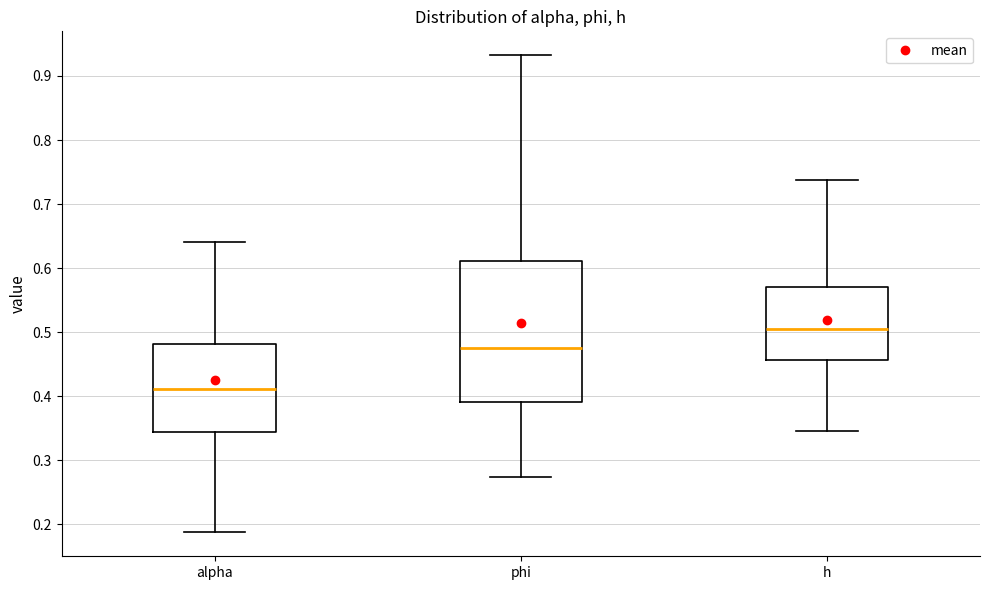

Reading left to right, read every box against the y-axis: the position of its median line, the range the box covers, and the ends of its whiskers. The values are not printed on the chart, so give them approximately, as read against the axis.

alpha: median 0.41, box 0.34 to 0.48, whiskers 0.19 to 0.64
phi: median 0.48, box 0.39 to 0.61, whiskers 0.27 to 0.93
h: median 0.50, box 0.46 to 0.57, whiskers 0.35 to 0.74